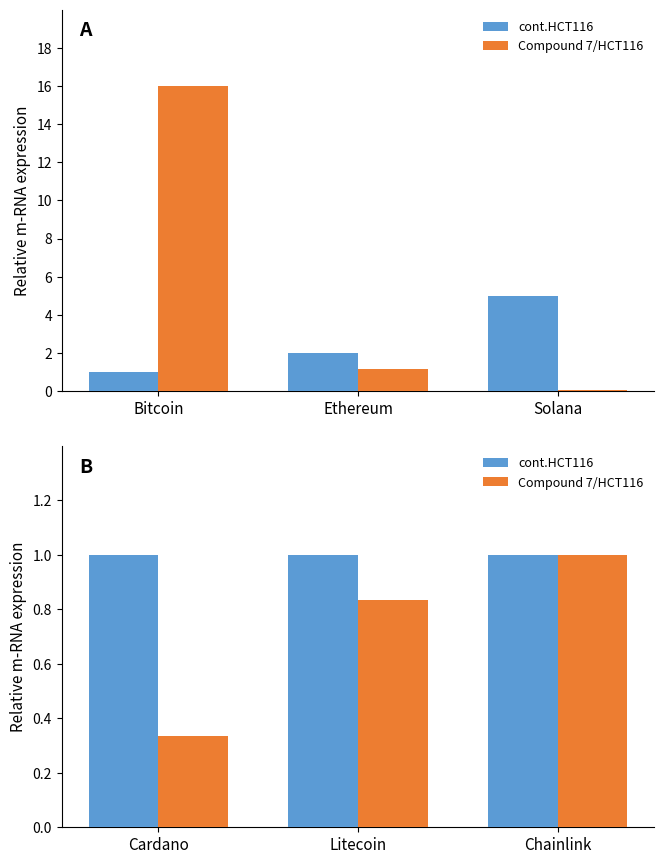

Is it true that cont.HCT116 equals 1.3 at Chainlink?

False